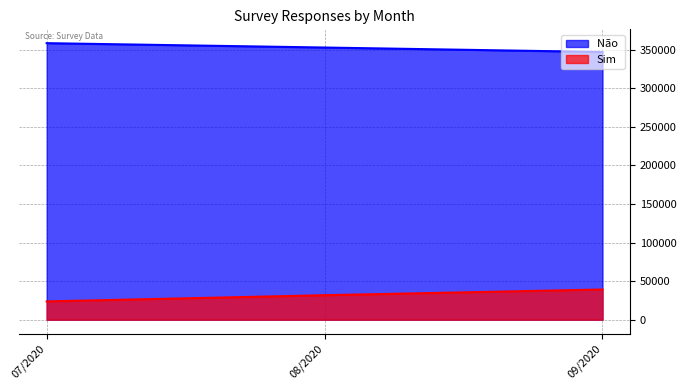

Reading left to right, extract all data points from this chart.

Não : 07/2020=358504	08/2020=352838	09/2020=347040
Sim: 07/2020=23673	08/2020=31712	09/2020=39132